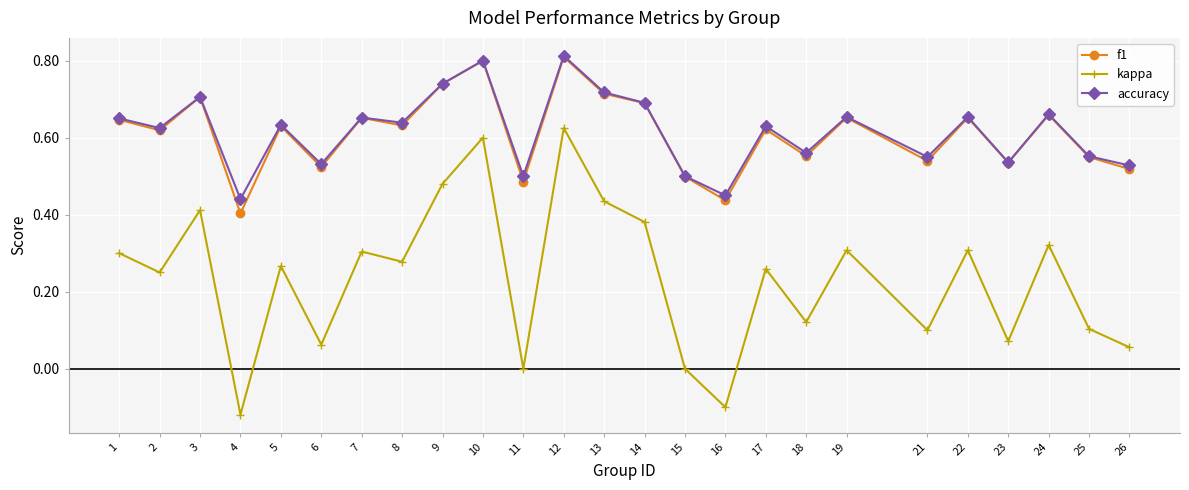

True or false: kappa and f1 intersect in this chart.

False